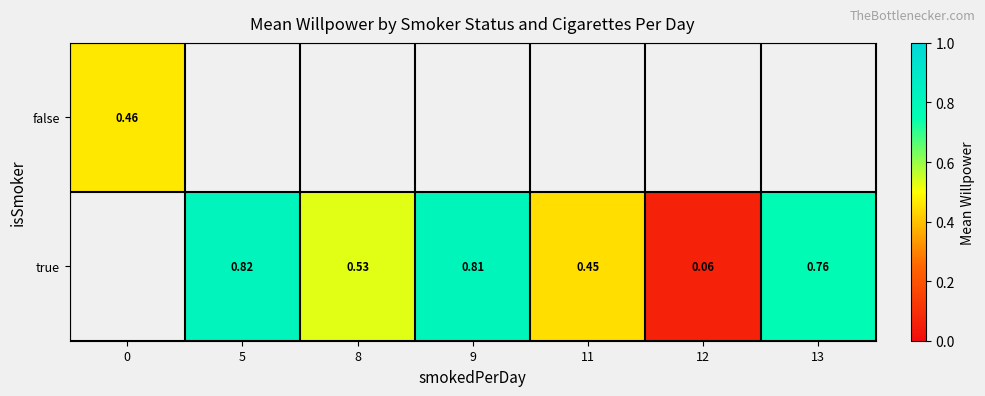

List the labels in order of false value, smallest first.

0, 5, 8, 9, 11, 12, 13